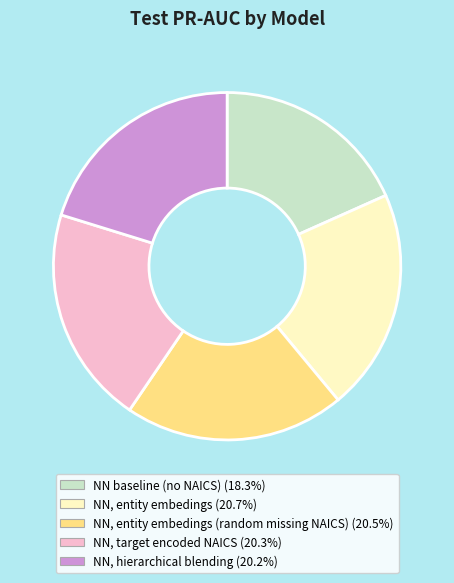

Count the number of slices in the pie.

5